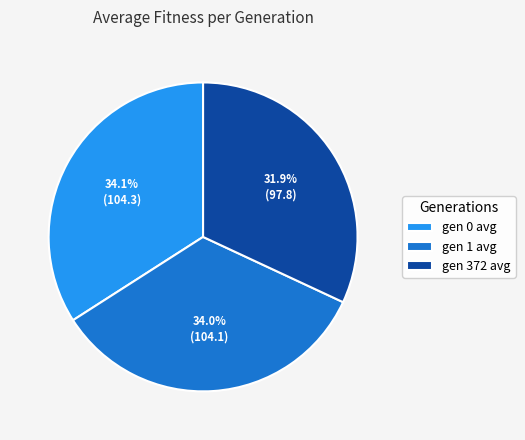

True or false: gen 1 avg accounts for 47% of the total.

False